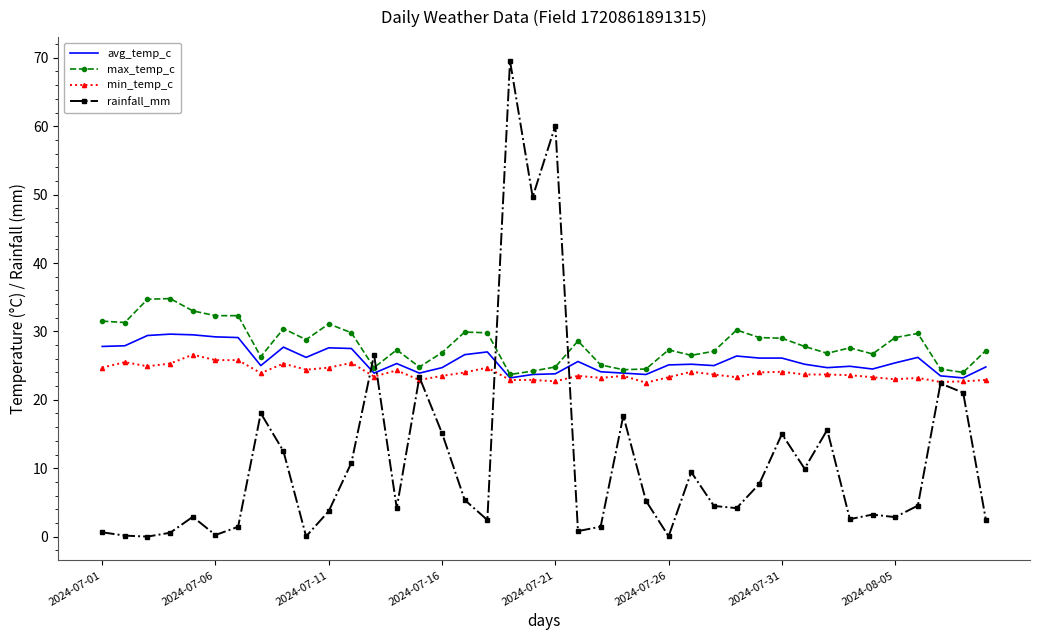

True or false: rainfall_mm and max_temp_c intersect in this chart.

True